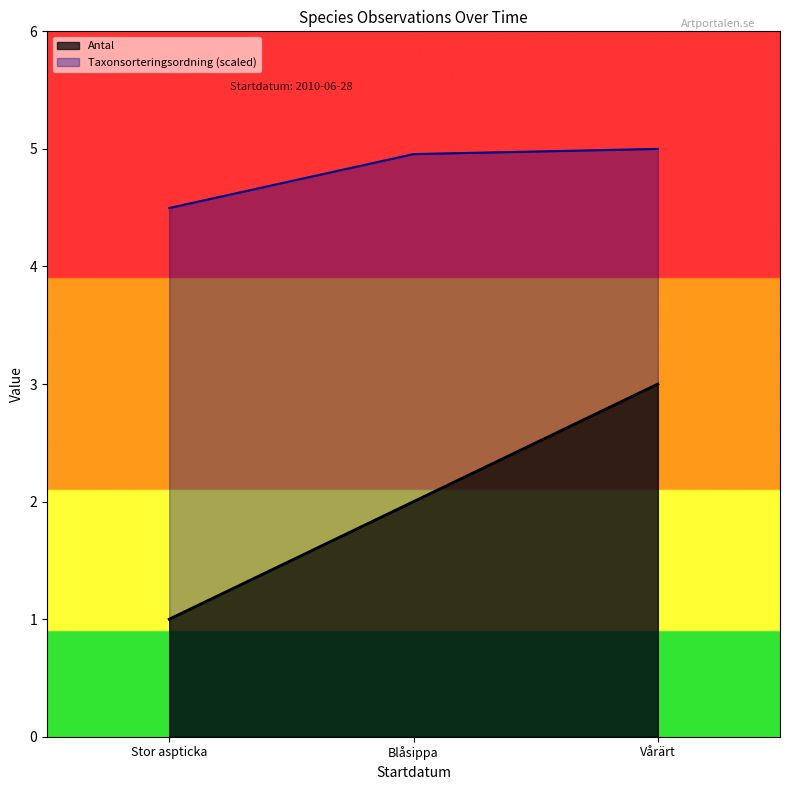

Is it true that Taxonsorteringsordning (scaled) equals 5.0 at Vårärt?

True